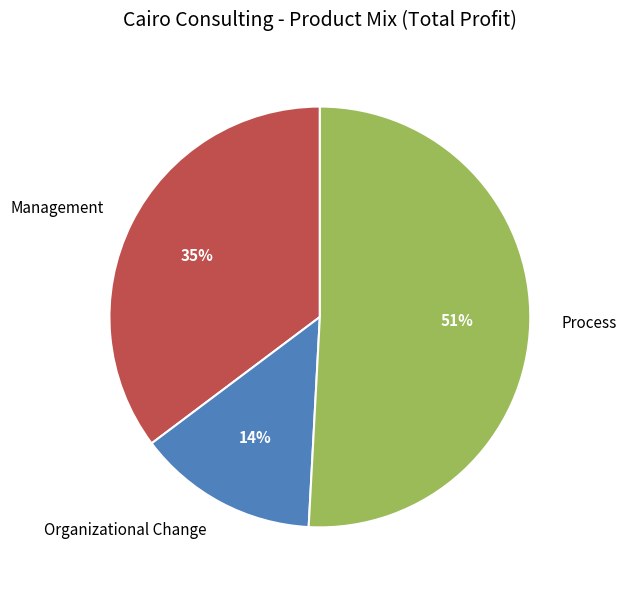

True or false: Management accounts for 35% of the total.

True